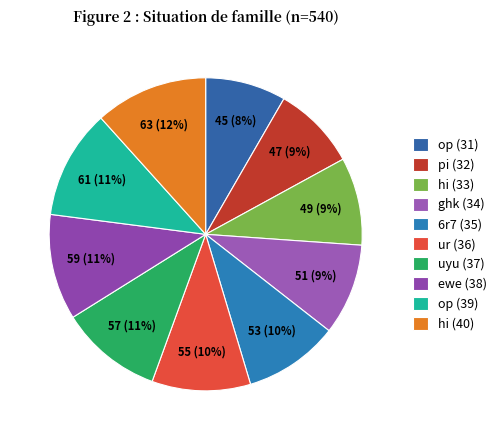

Combined, what portion of the pie is op (39) and ewe (38)?

22.2%